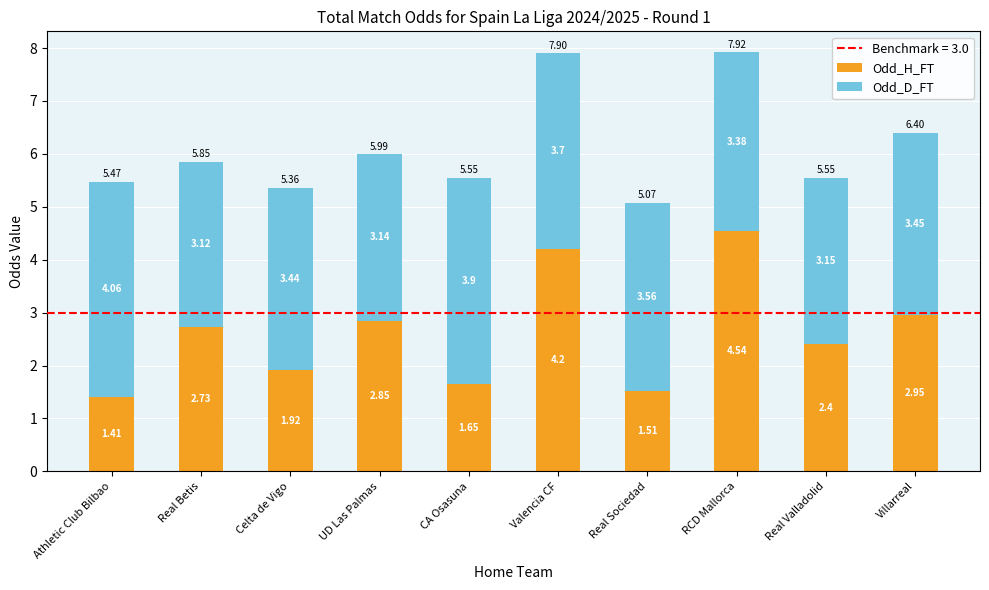

Where does the Odd_H_FT series first go above 2?

Real Betis